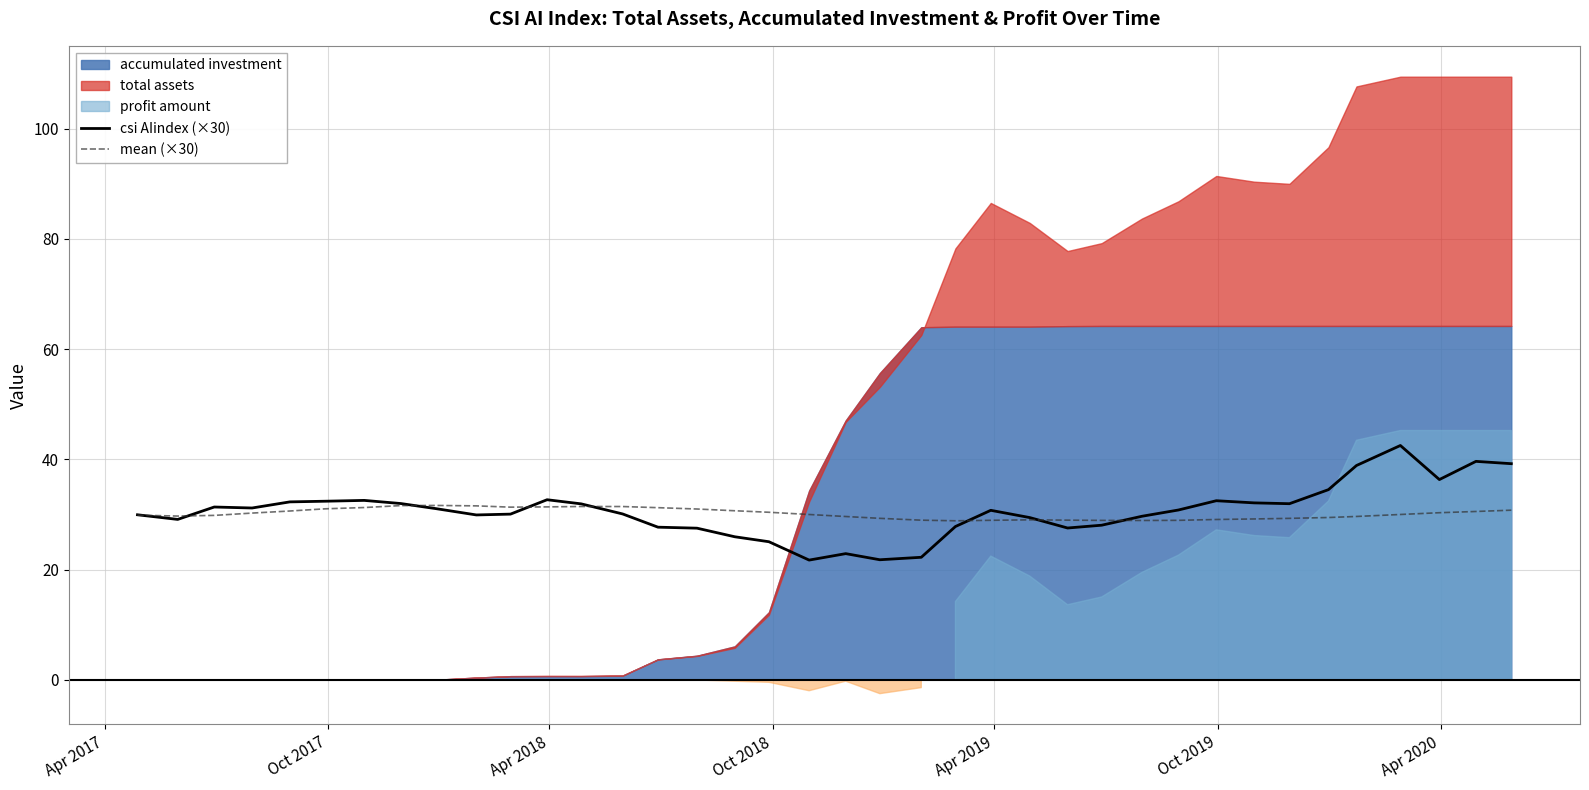

After their last crossing, which series has the higher values: mean (×30) or csi AIindex (×30)?

csi AIindex (×30)